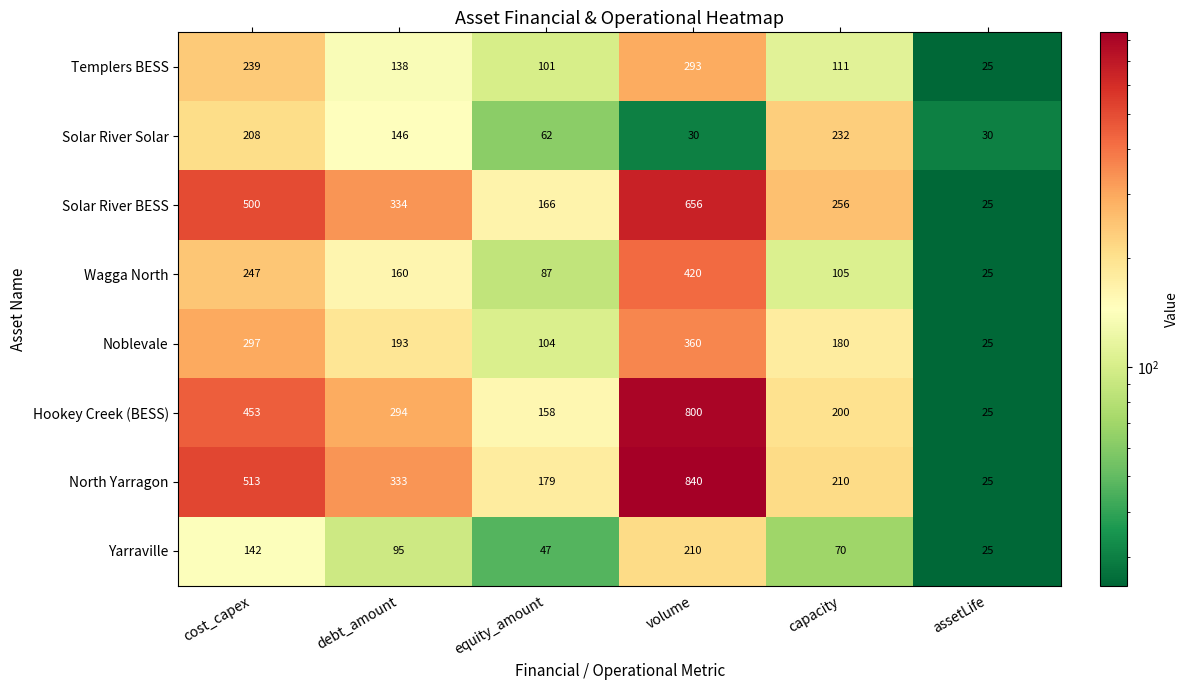

What is the maximum value for North Yarragon?

840